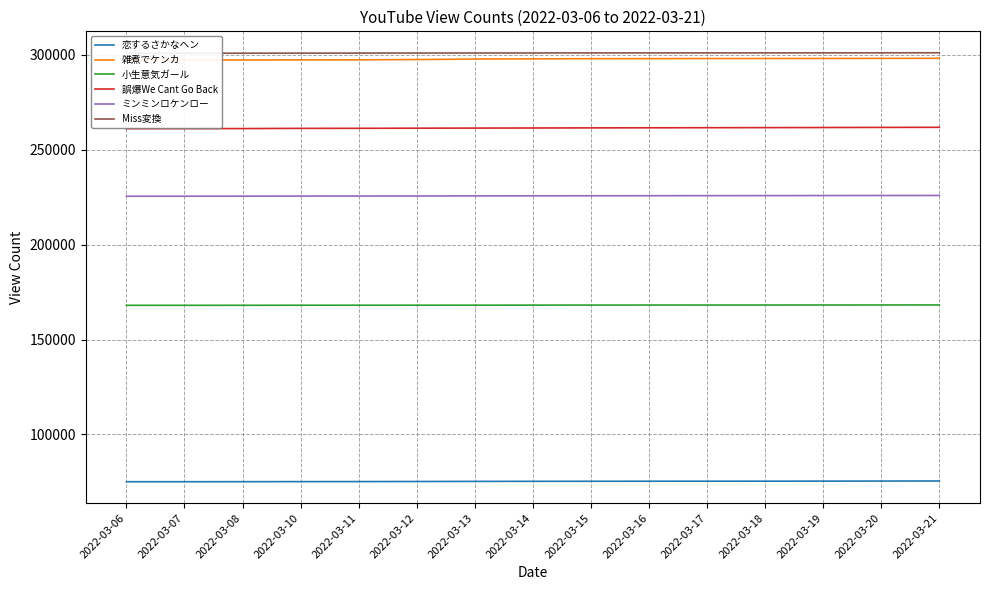

What is the difference between the highest and lowest values at 2022-03-12?

225807